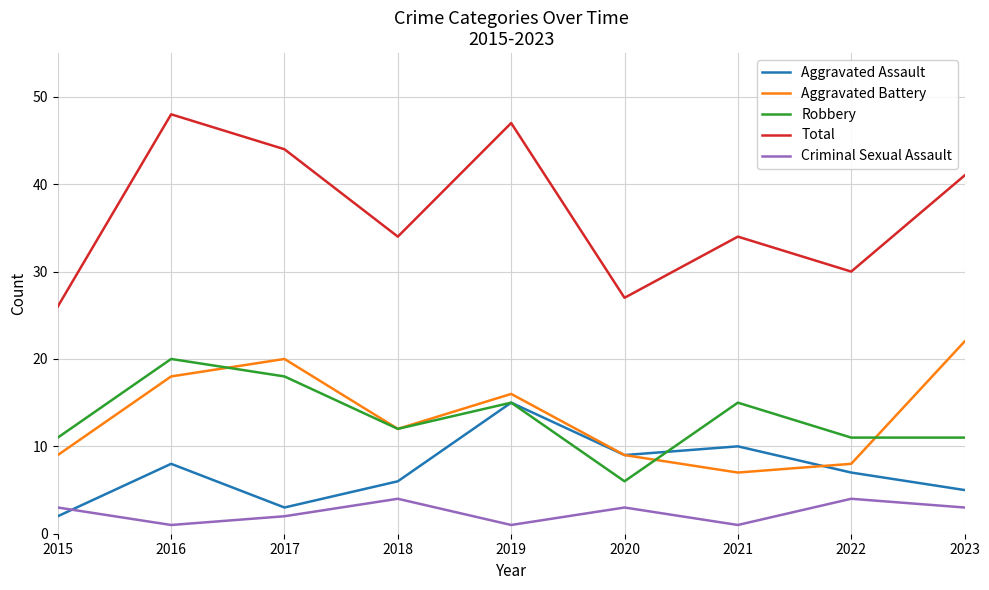

Is it true that Aggravated Battery equals 20 at 2017?

True